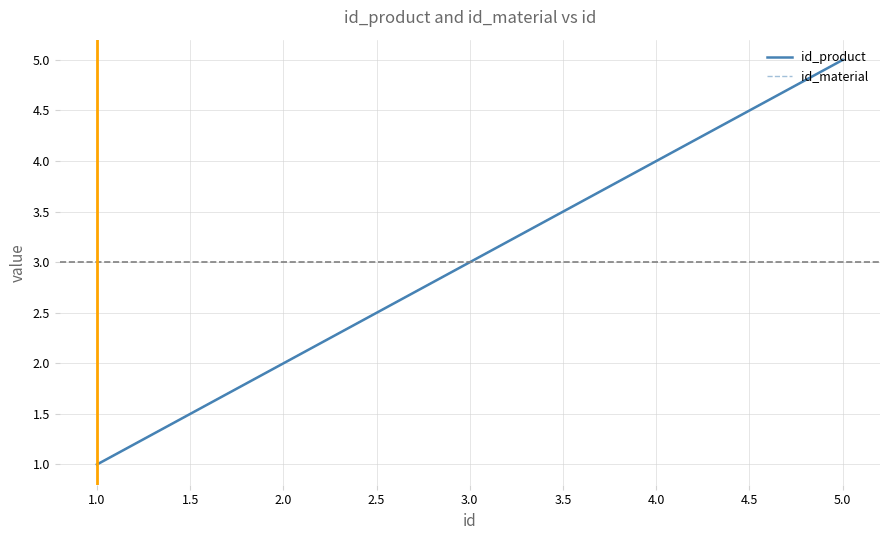

Where does the id_material series first go above 3?

4.0